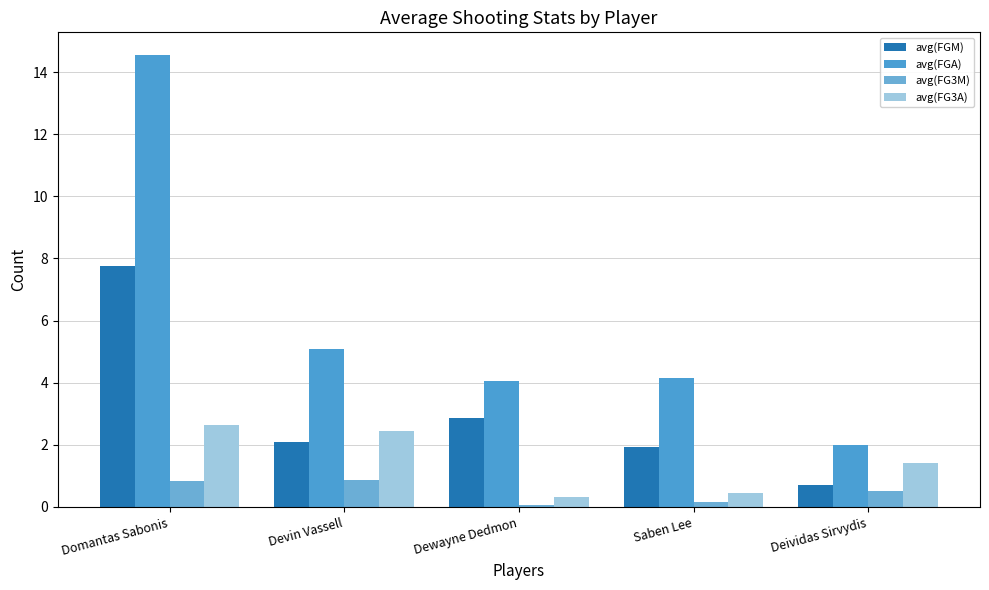

Reading left to right, what are all the values shown in this chart?

avg(FGM): 7.8	2.1	2.9	1.9	0.7
avg(FGA): 14.6	5.1	4.1	4.1	2.0
avg(FG3M): 0.8	0.9	0.1	0.2	0.5
avg(FG3A): 2.6	2.5	0.3	0.5	1.4